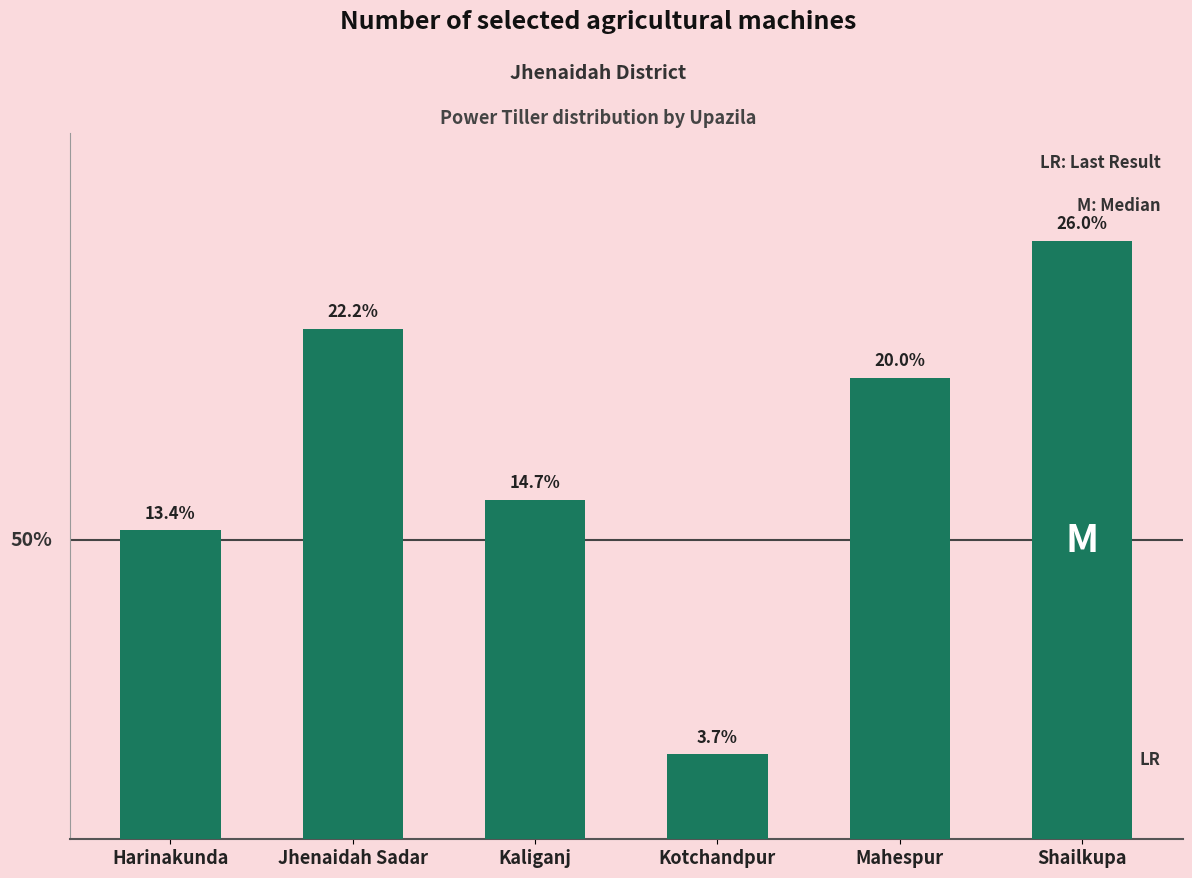

What is the change in value from Jhenaidah Sadar to Mahespur?

-98